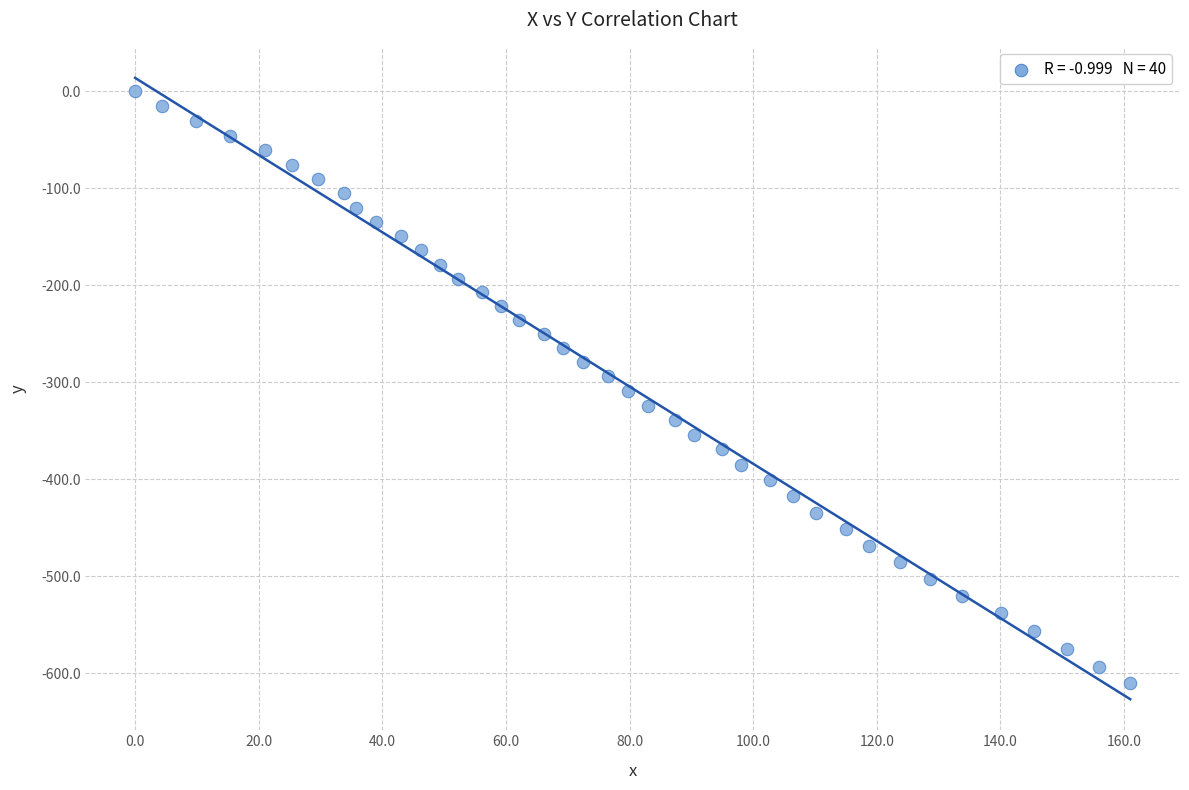

What is the range of Y values (max minus min)?

610.8